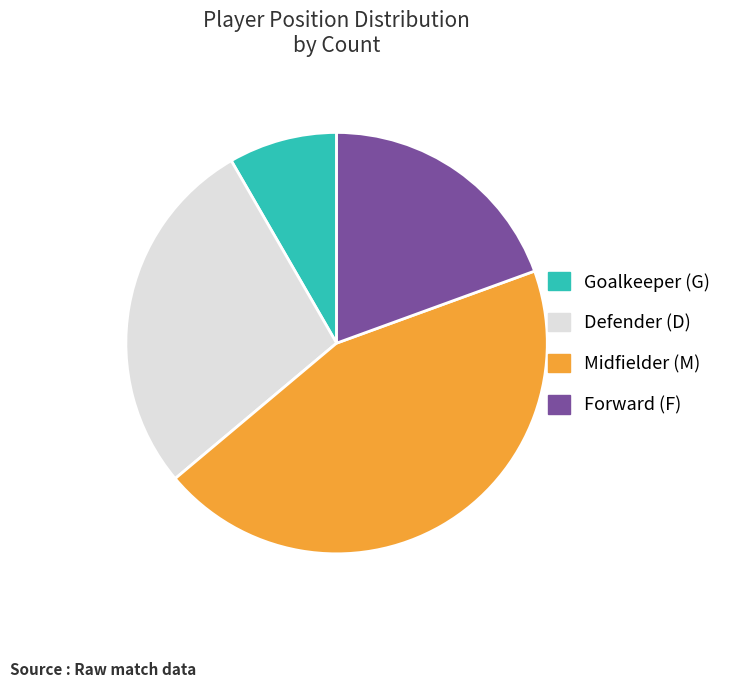

Is it true that Forward (F) is 19% of the pie?

True